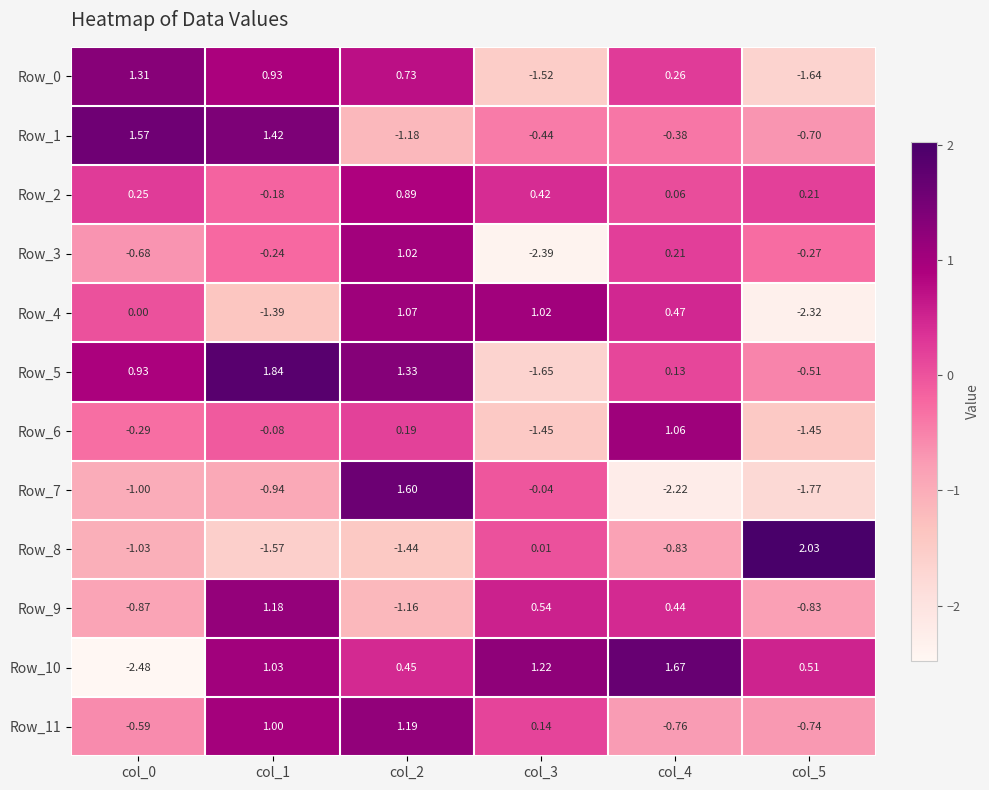

At col_3, list the series in order from largest to smallest.

Row_10, Row_4, Row_9, Row_2, Row_11, Row_8, Row_7, Row_1, Row_6, Row_0, Row_5, Row_3